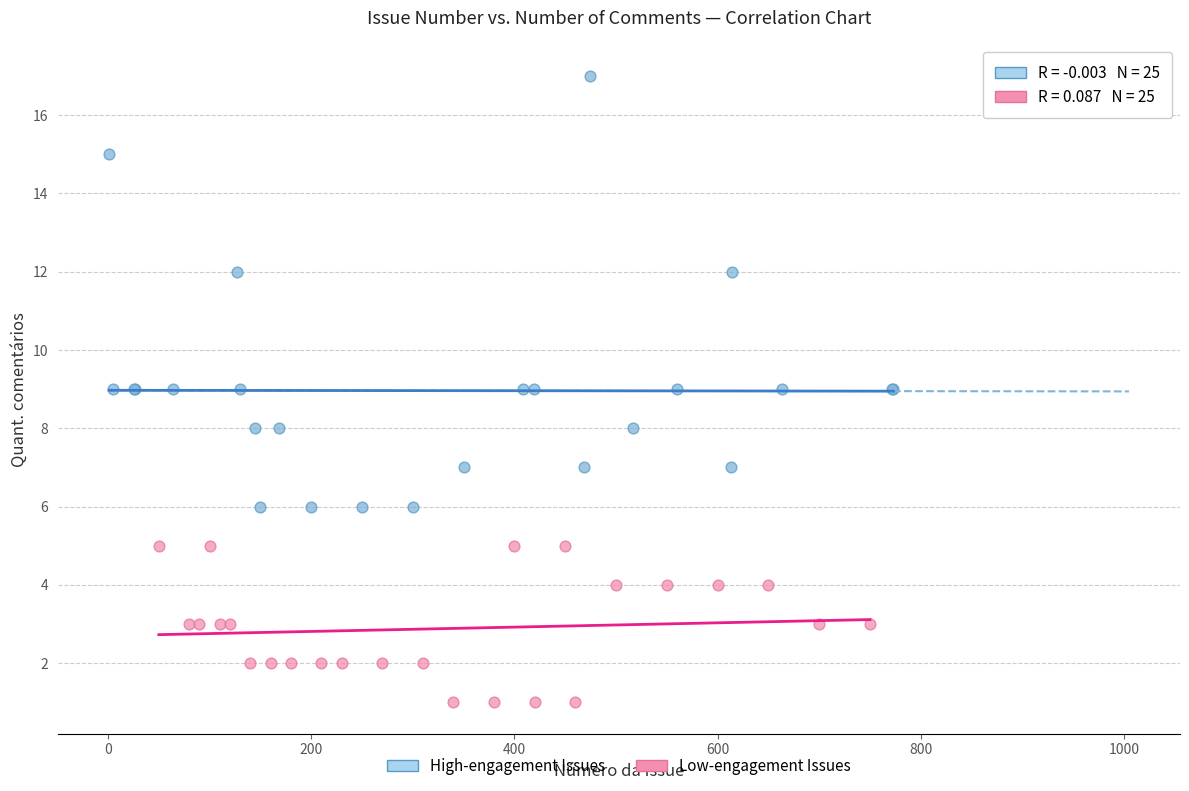

Which series contains the highest Y value?

High-engagement Issues